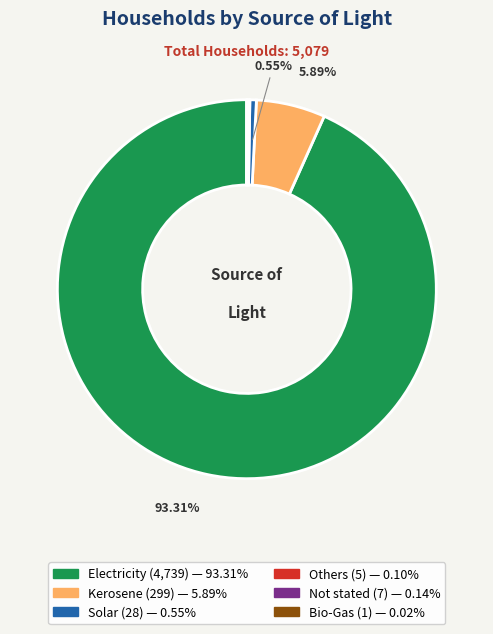

Which category has the biggest portion of the pie?

Electricity